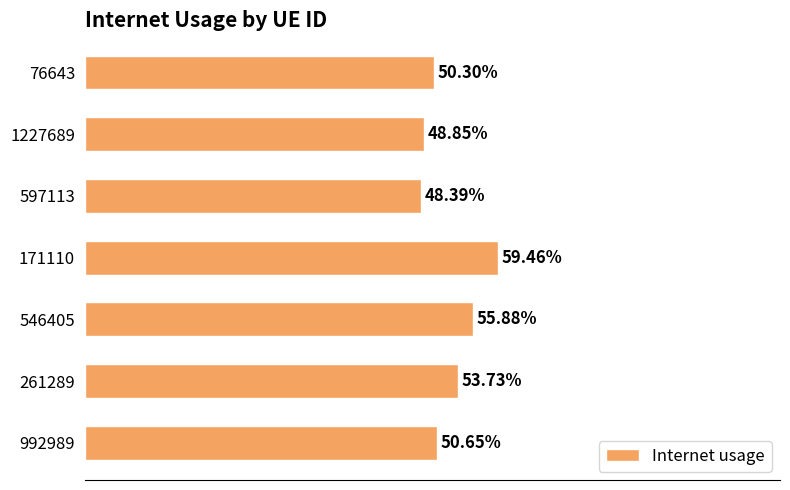

How many data points does each series have?

7